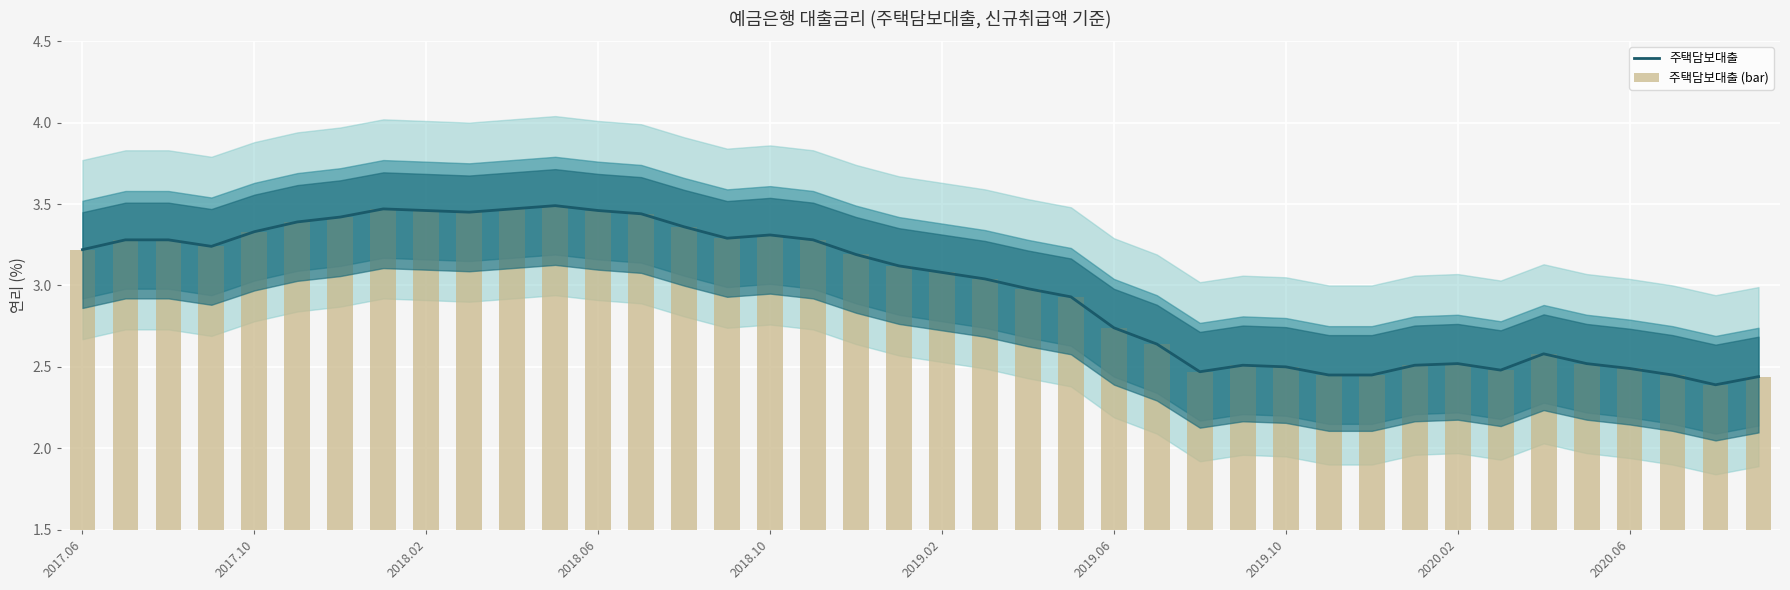

What are all the series names shown in the legend?

주택담보대출, 주택담보대출 (bar)